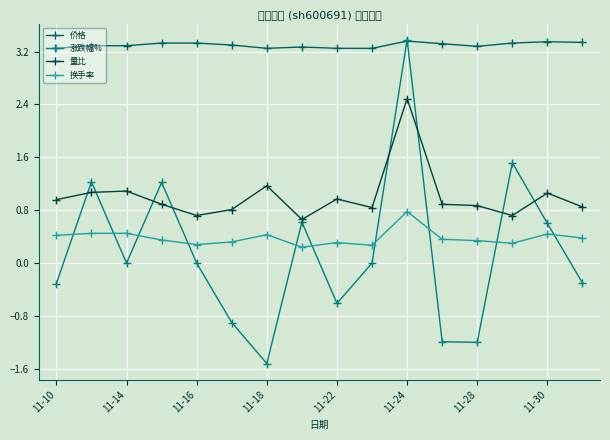

Count the number of data series in this chart.

4